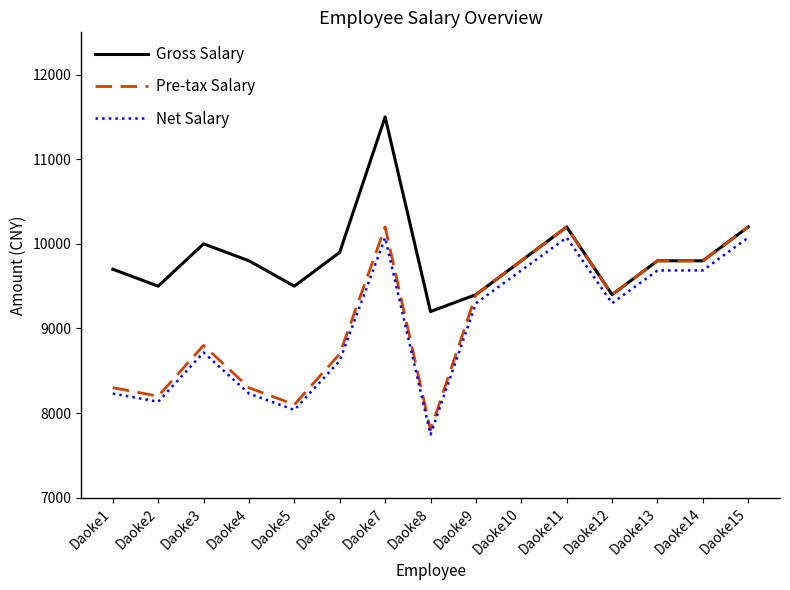

True or false: Gross Salary and Net Salary intersect in this chart.

False